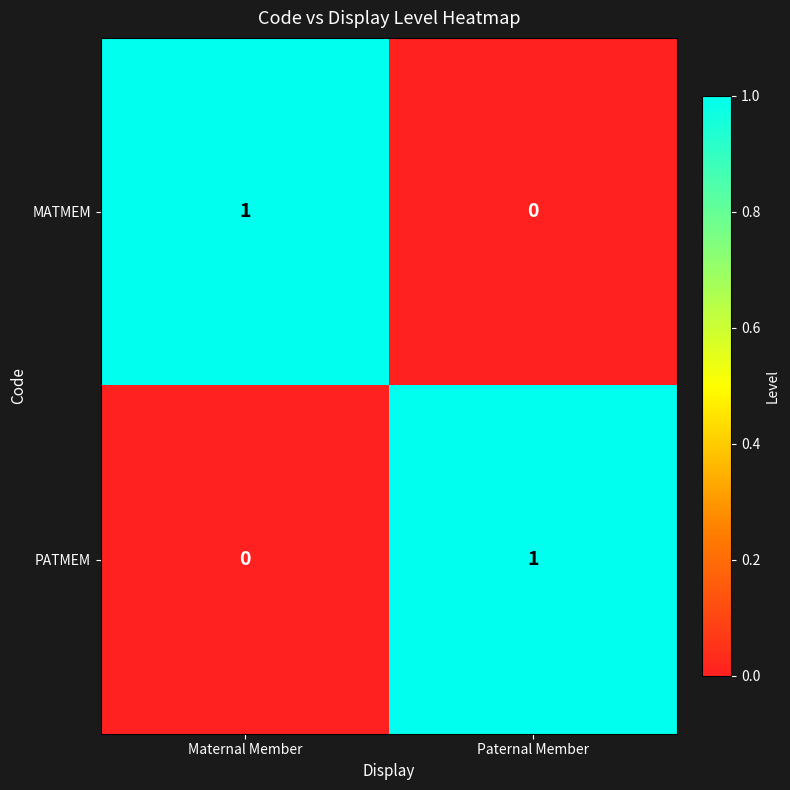

How many values in MATMEM are above zero?

1